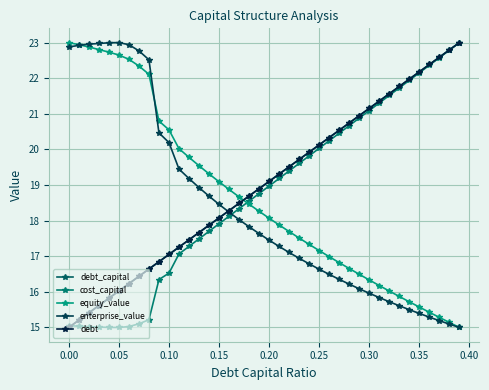

What is the value of the equity_value point at the 6th from the left?

22.7